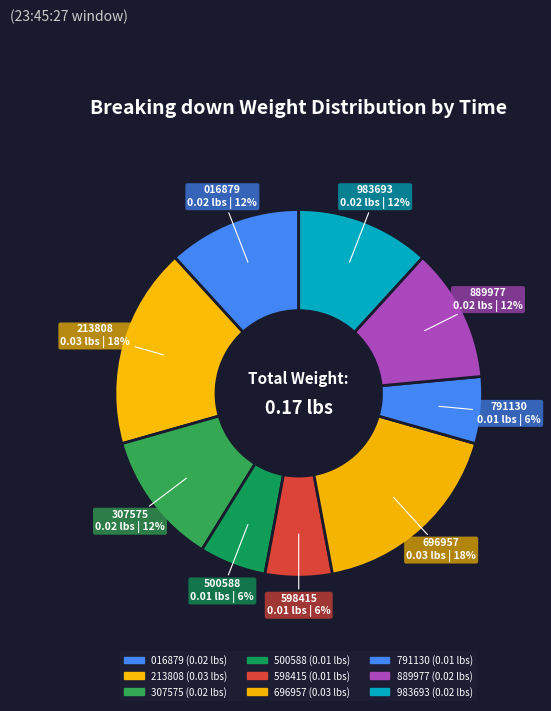

How many slices are in this pie chart?

9